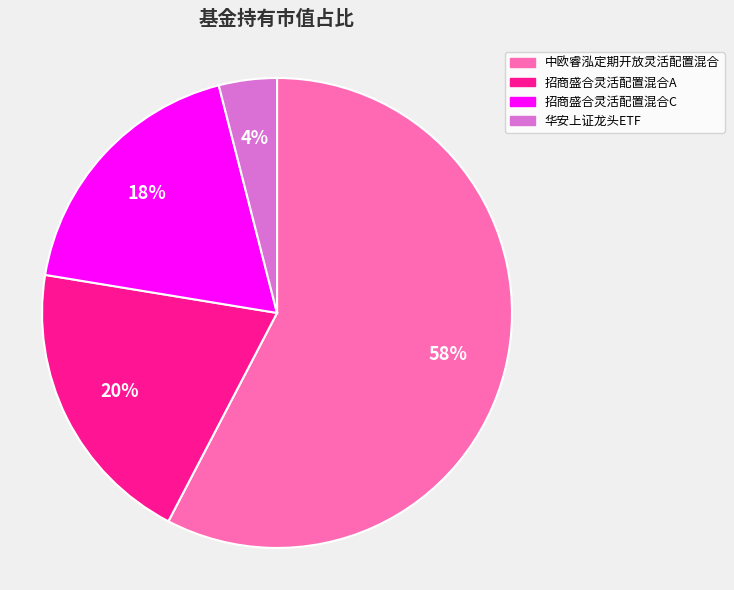

What percentage is the 招商盛合灵活配置混合A slice, to the nearest percent?

20%